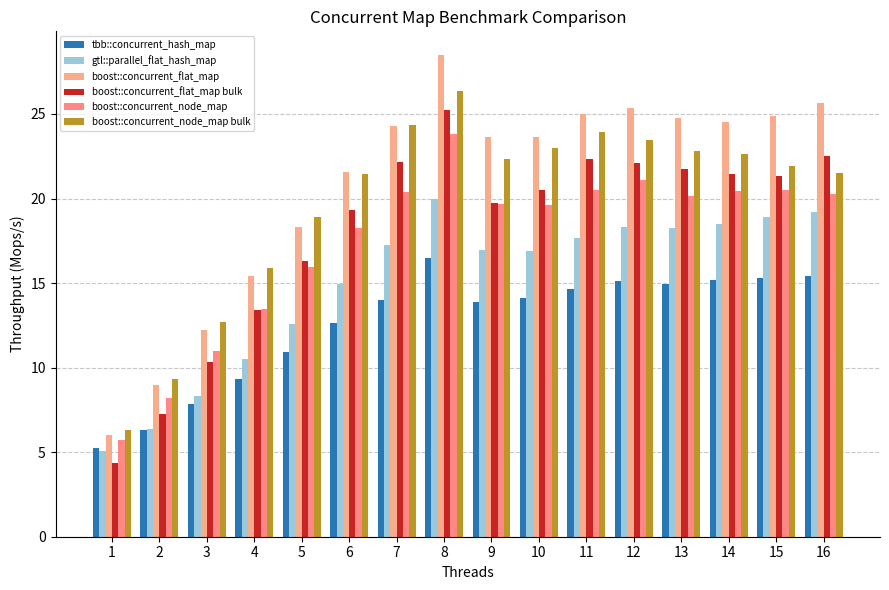

List the labels in order of boost::concurrent_flat_map value, smallest first.

1, 2, 3, 4, 5, 6, 9, 10, 7, 14, 13, 15, 11, 12, 16, 8